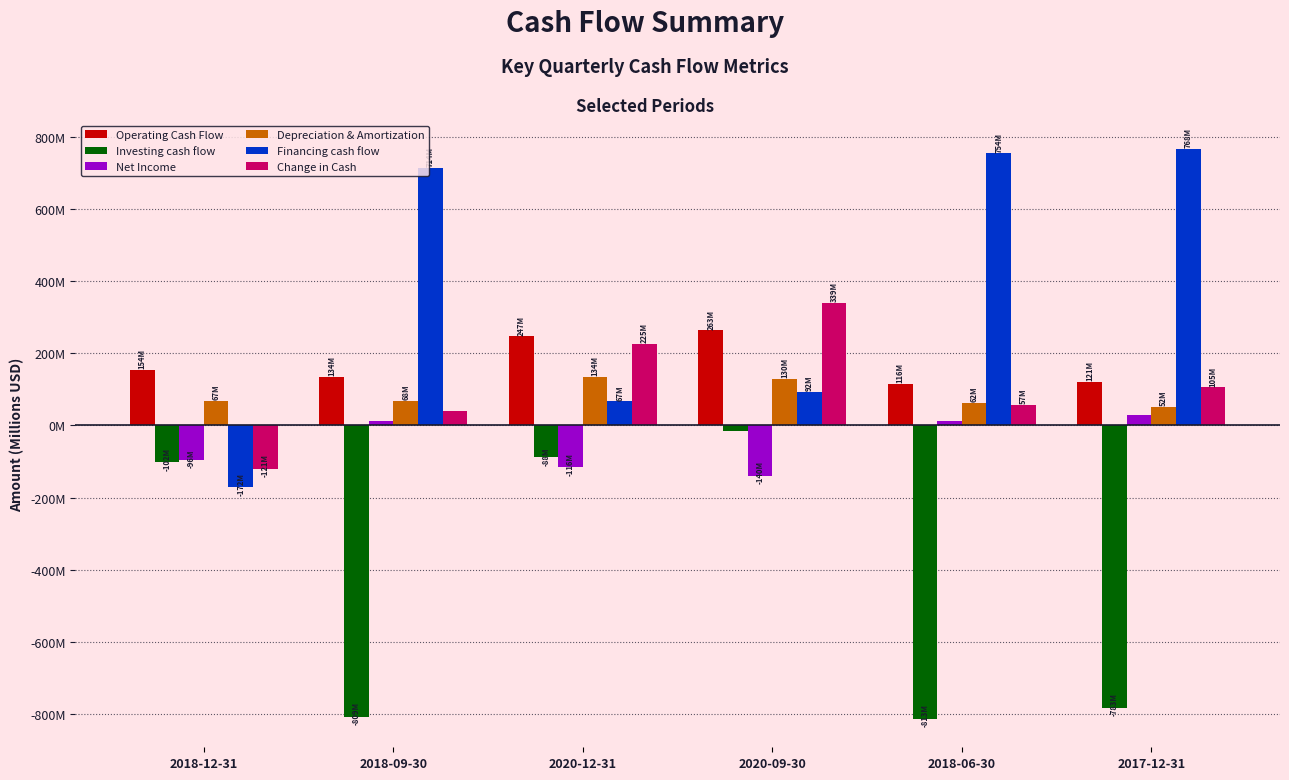

What are all the series names shown in the legend?

Operating Cash Flow, Investing cash flow, Net Income, Depreciation & Amortization, Financing cash flow, Change in Cash